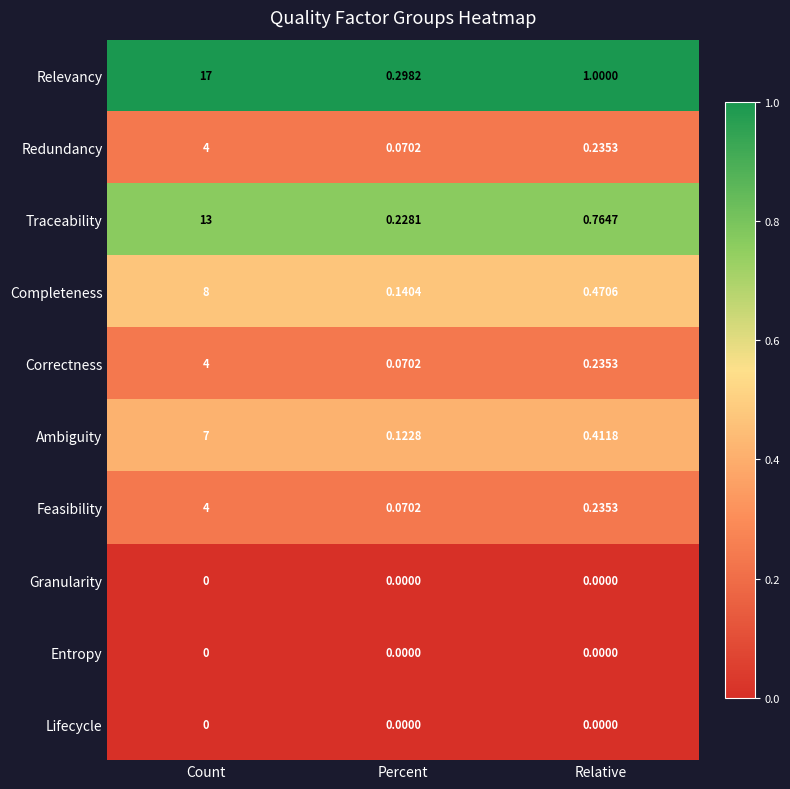

At which label does Completeness reach its minimum?

Percent